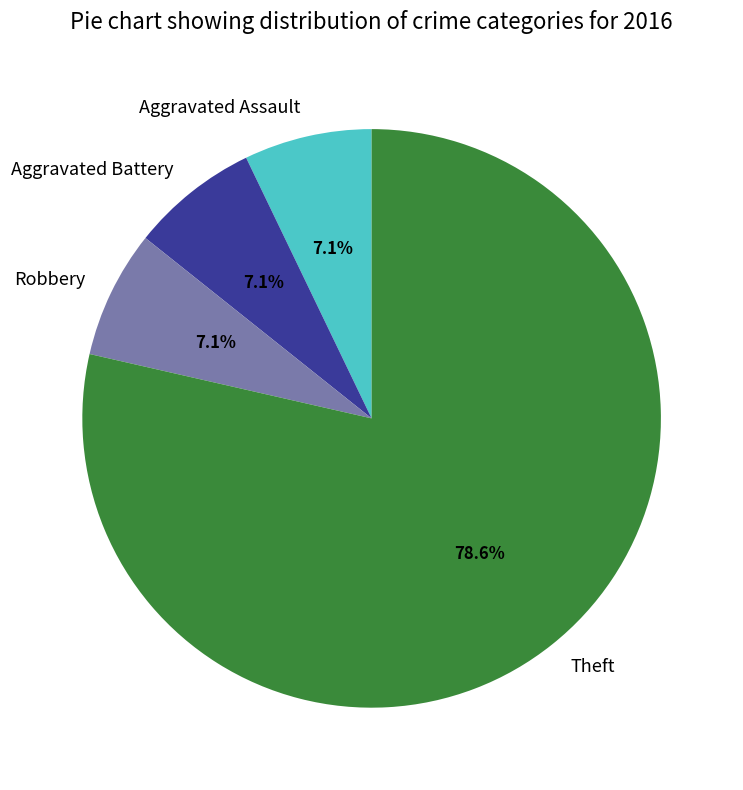

What percentage is NOT represented by Aggravated Battery?

92.9%